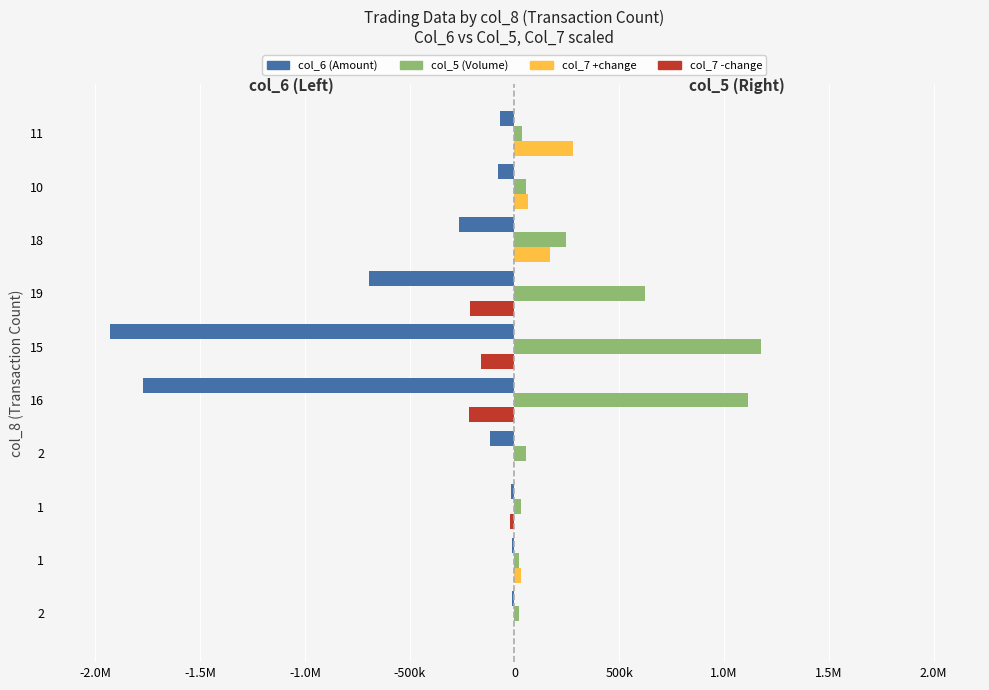

How many series are shown in this chart?

4